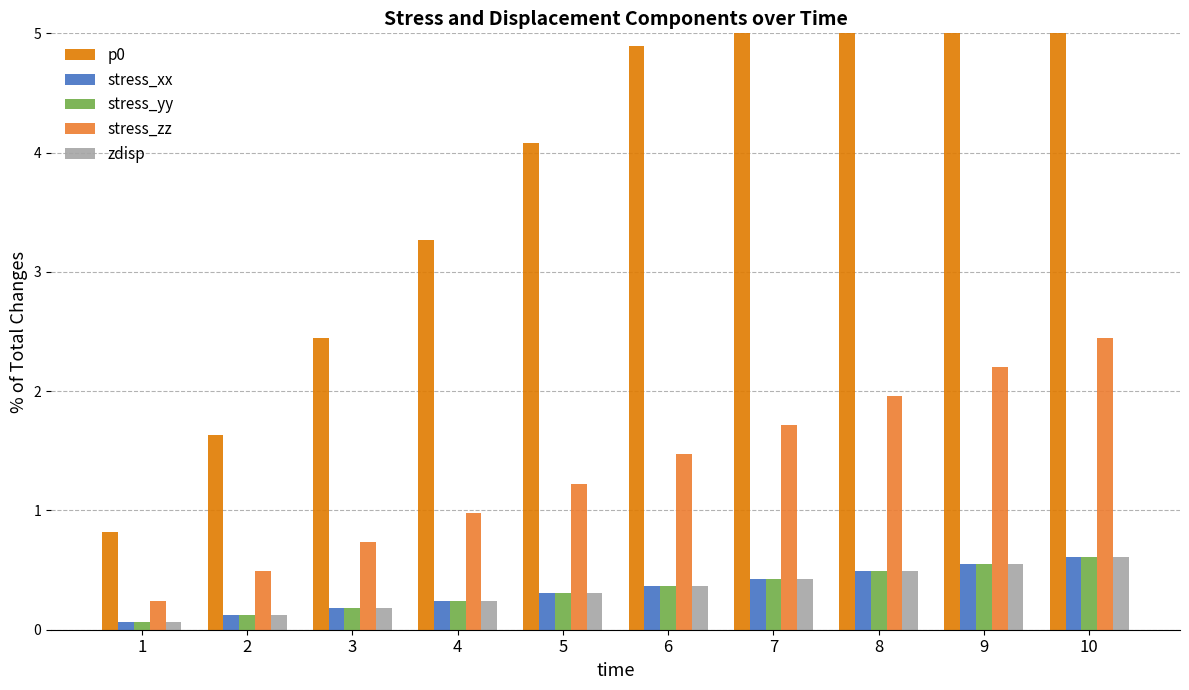

The stress_xx series shows 0.4 at 4. True or false?

False